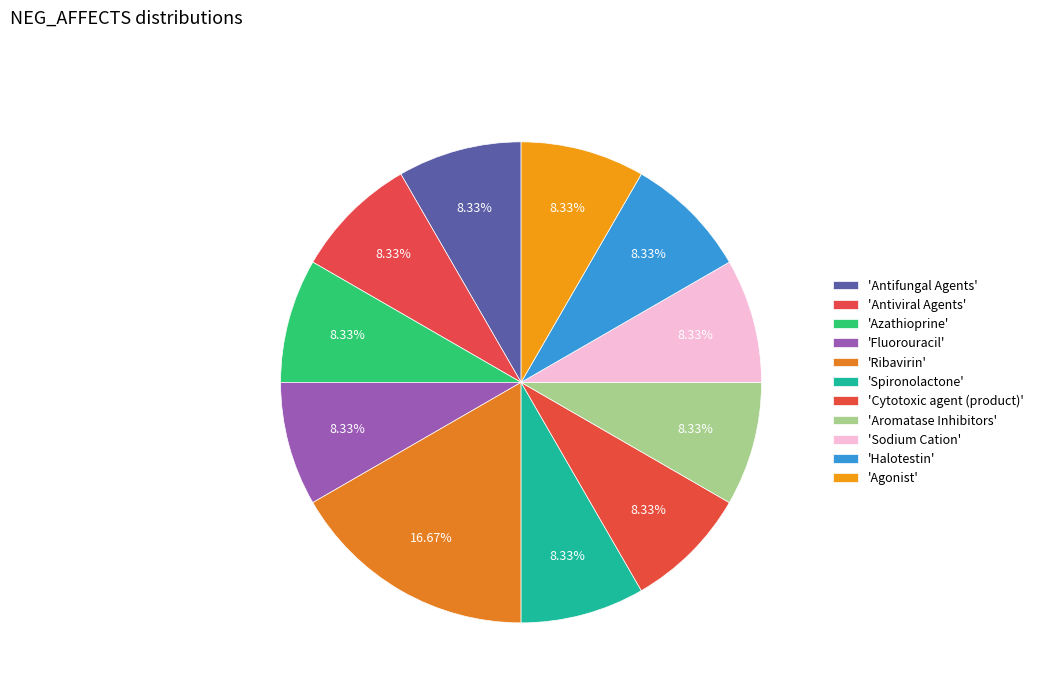

Which slice is the largest?

Ribavirin